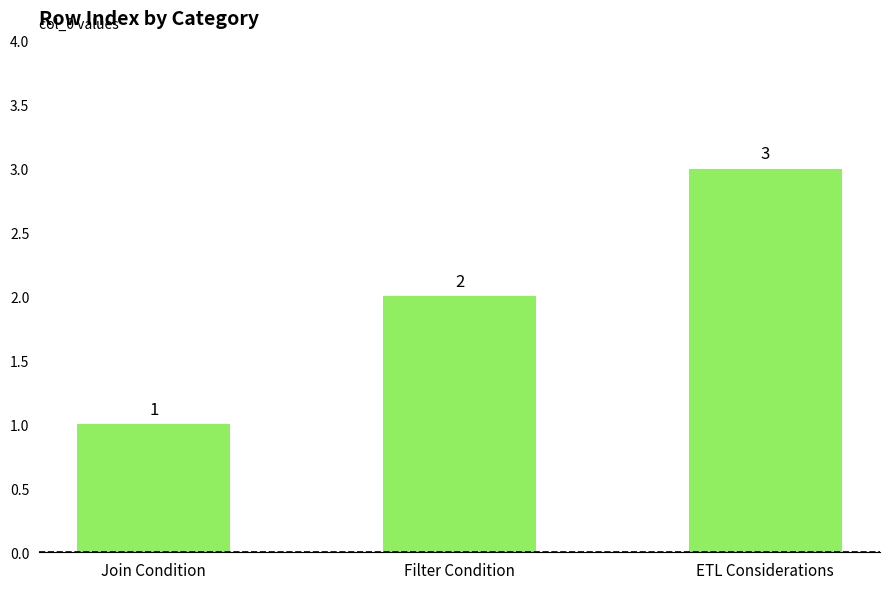

Reading left to right, extract all data points from this chart.

1	2	3